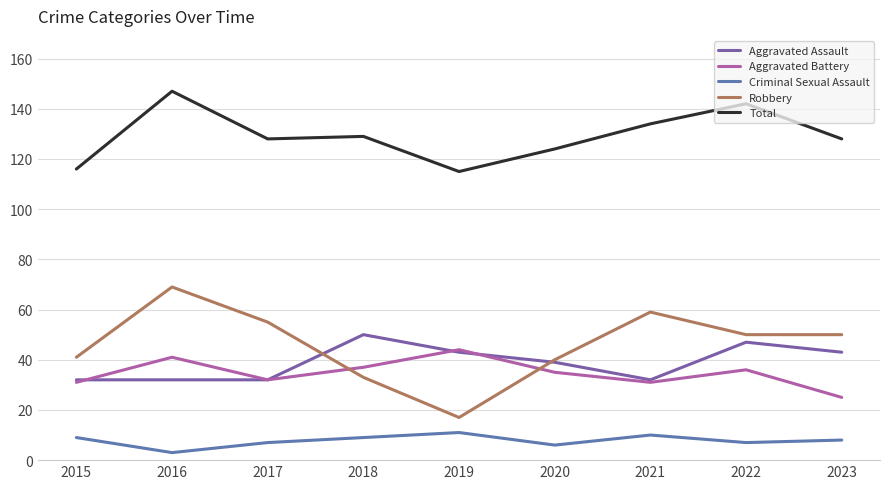

What are all the series names shown in the legend?

Aggravated Assault, Aggravated Battery, Criminal Sexual Assault, Robbery, Total